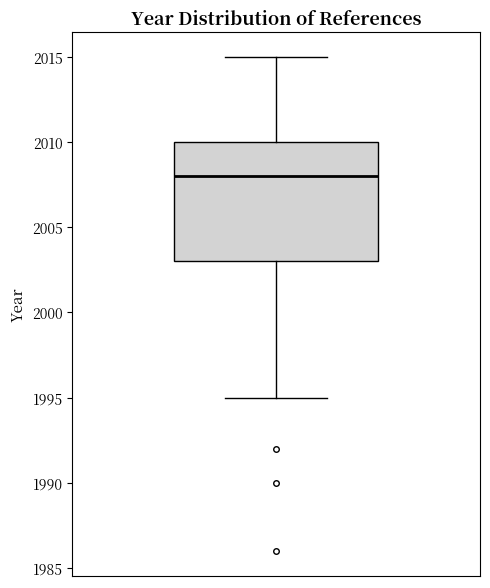

Where does the upper whisker of the box end on the y-axis? The values are not printed on the chart, so give them approximately, as read against the axis.

2015